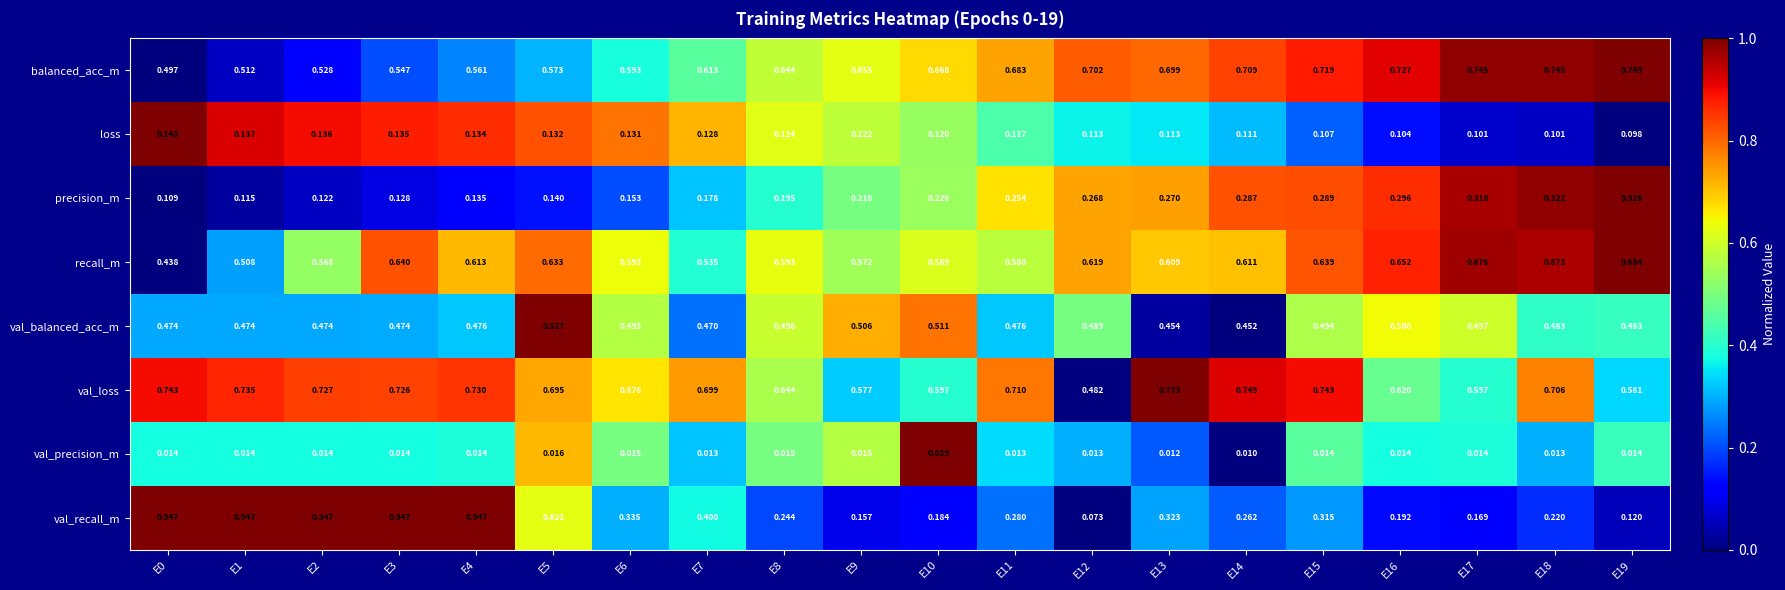

Which series has the largest total across all categories?

val_loss